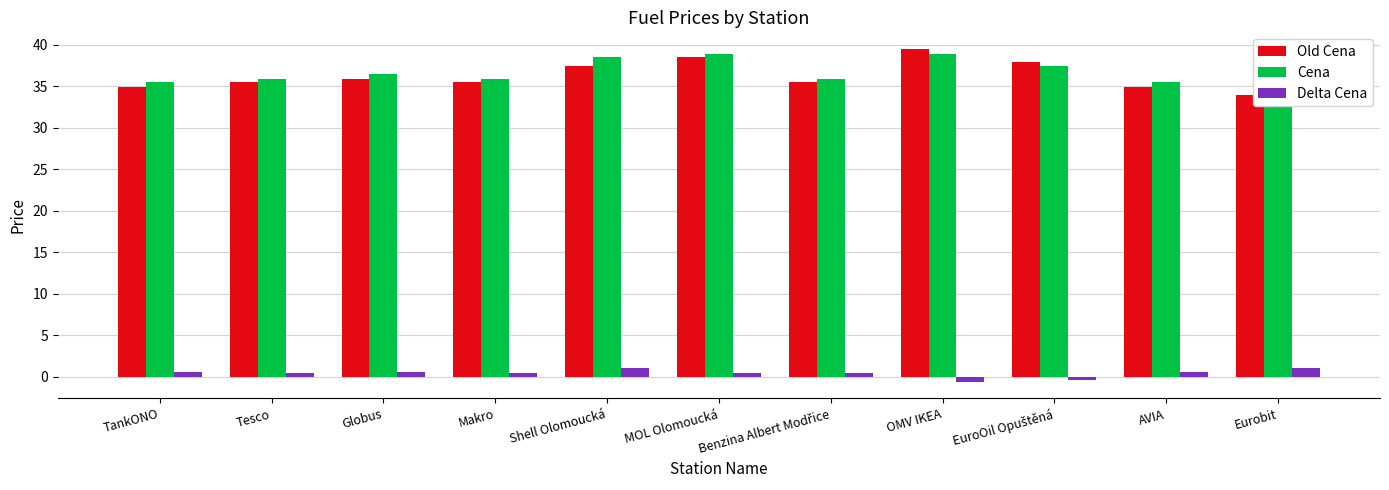

What value does the Cena series have at Benzina Albert Modřice?

35.9